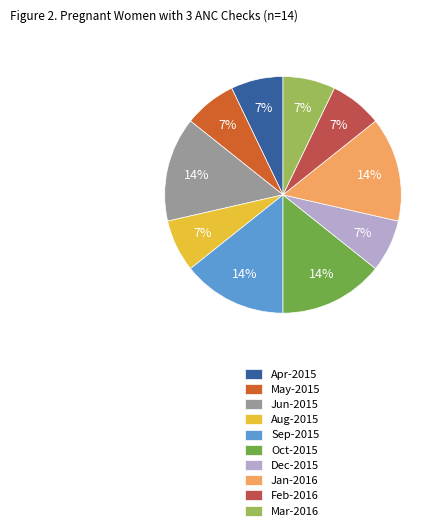

What is the ratio of the value at Jun-2015 to the value at Sep-2015?

1.0